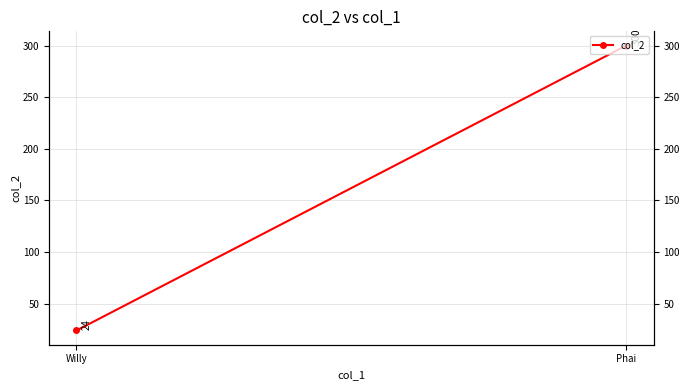

At which category does the chart reach its minimum across all series?

Willy